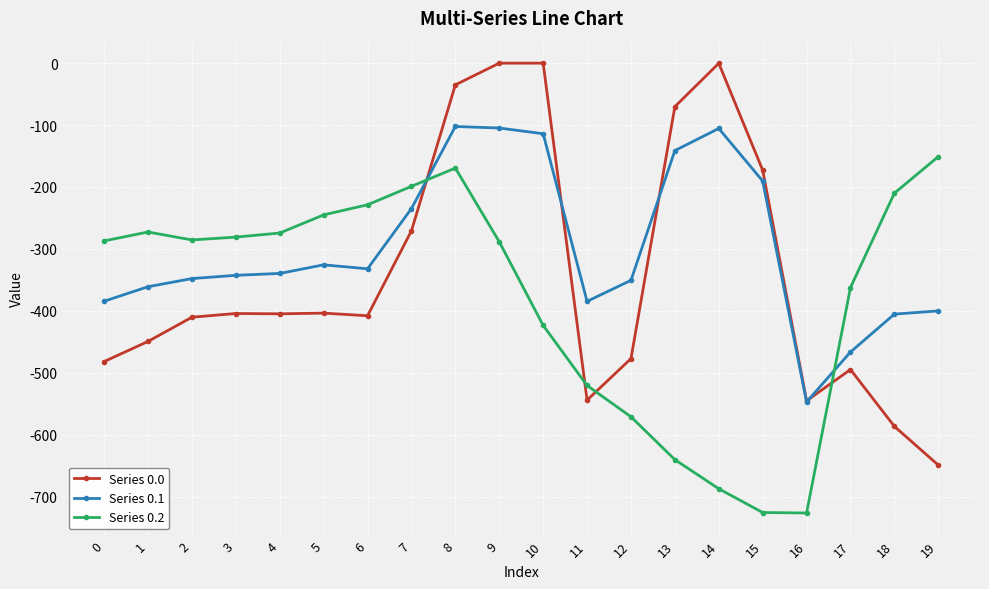

Which series has the widest spread of values?

Series 0.0